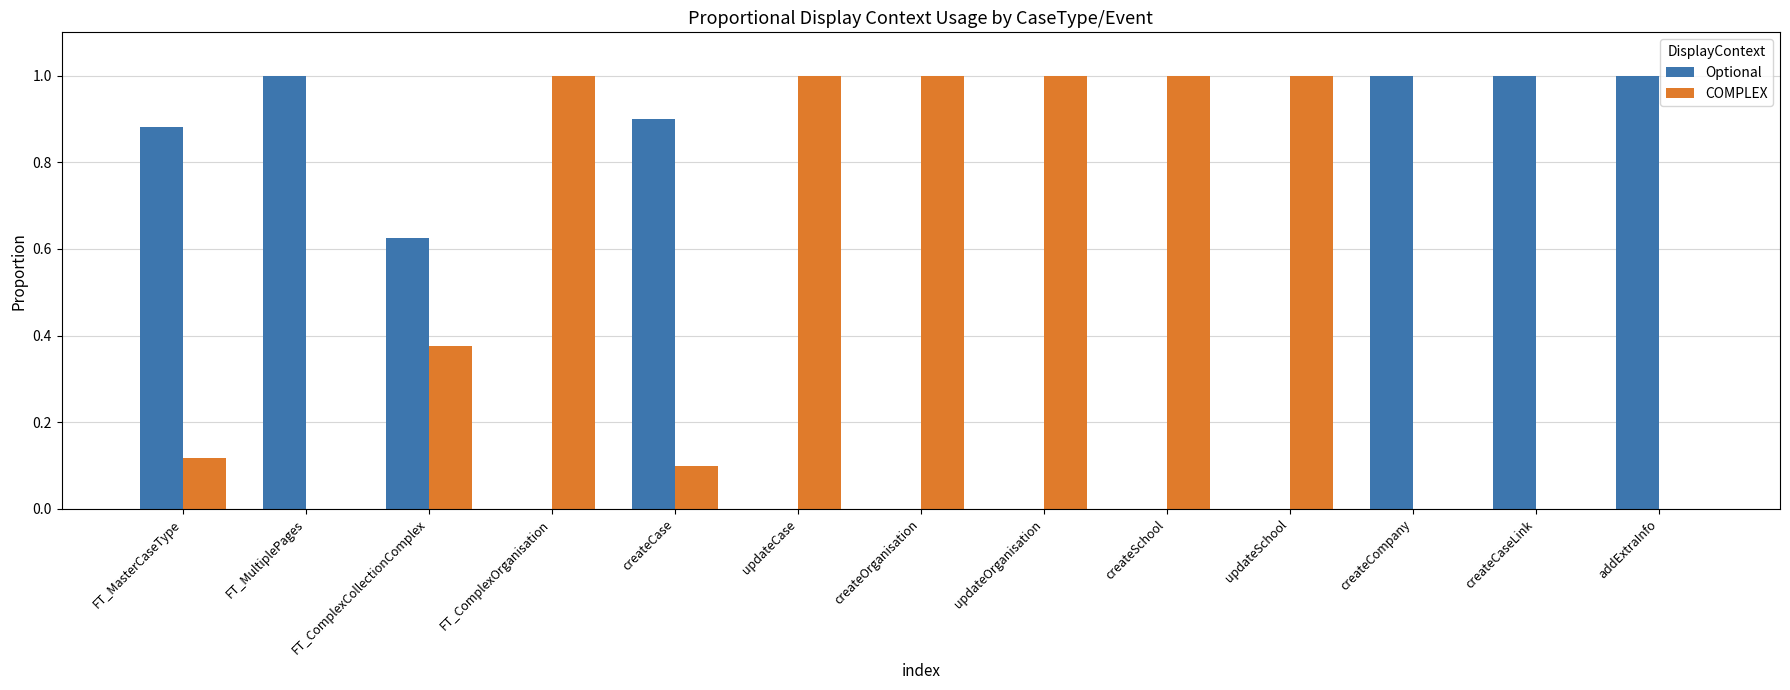

What is the total value across all series at createSchool?

1.0